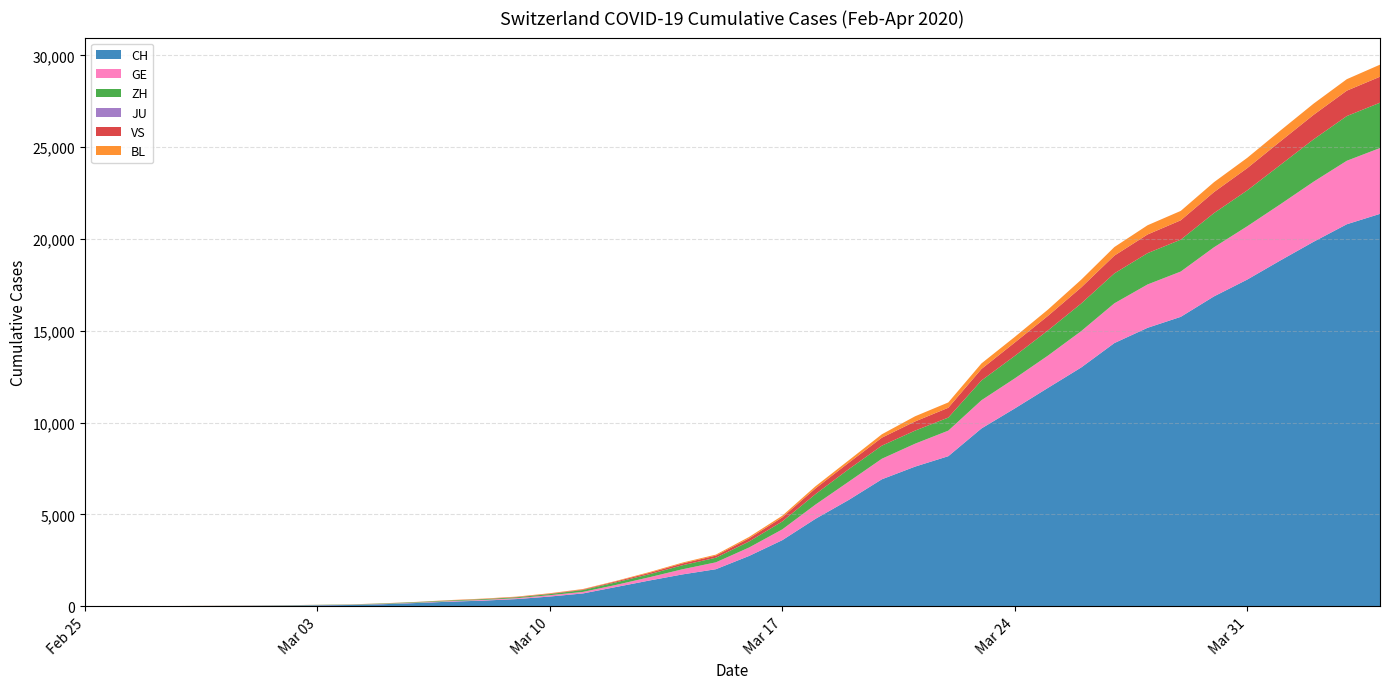

Reading right to left, transcribe all the data shown in this chart.

CH: 2020-04-04=21368	2020-04-03=20802	2020-04-02=19849	2020-04-01=18832	2020-03-31=17788	2020-03-30=16874	2020-03-29=15761	2020-03-28=15164	2020-03-27=14332	2020-03-26=13002	2020-03-25=11892	2020-03-24=10772	2020-03-23=9686	2020-03-22=8174	2020-03-21=7607	2020-03-20=6917	2020-03-19=5791	2020-03-18=4764	2020-03-17=3601	2020-03-16=2742	2020-03-15=2021	2020-03-14=1739	2020-03-13=1406	2020-03-12=1054	2020-03-11=702	2020-03-10=533	2020-03-09=395	2020-03-08=311	2020-03-07=254	2020-03-06=182	2020-03-05=117	2020-03-04=73	2020-03-03=54	2020-03-02=37	2020-03-01=27	2020-02-29=20	2020-02-28=13	2020-02-27=6	2020-02-26=2	2020-02-25=1
GE: 2020-04-04=3584	2020-04-03=3456	2020-04-02=3270	2020-04-01=3059	2020-03-31=2902	2020-03-30=2673	2020-03-29=2466	2020-03-28=2360	2020-03-27=2164	2020-03-26=1979	2020-03-25=1757	2020-03-24=1636	2020-03-23=1536	2020-03-22=1391	2020-03-21=1248	2020-03-20=1119	2020-03-19=994	2020-03-18=775	2020-03-17=587	2020-03-16=460	2020-03-15=374	2020-03-14=281	2020-03-13=178	2020-03-12=114	2020-03-11=84	2020-03-10=73	2020-03-09=47	2020-03-08=38	2020-03-07=30	2020-03-06=19	2020-03-05=15	2020-03-04=11	2020-03-03=11	2020-03-02=8	2020-03-01=8	2020-02-29=6	2020-02-28=4	2020-02-27=1	2020-02-26=1	2020-02-25=0
ZH: 2020-04-04=2467	2020-04-03=2434	2020-04-02=2306	2020-04-01=2142	2020-03-31=1953	2020-03-30=1862	2020-03-29=1736	2020-03-28=1704	2020-03-27=1630	2020-03-26=1503	2020-03-25=1371	2020-03-24=1224	2020-03-23=1076	2020-03-22=712	2020-03-21=712	2020-03-20=712	2020-03-19=680	2020-03-18=569	2020-03-17=430	2020-03-16=327	2020-03-15=251	2020-03-14=219	2020-03-13=164	2020-03-12=141	2020-03-11=102	2020-03-10=63	2020-03-09=50	2020-03-08=41	2020-03-07=35	2020-03-06=30	2020-03-05=24	2020-03-04=16	2020-03-03=14	2020-03-02=11	2020-03-01=7	2020-02-29=6	2020-02-28=2	2020-02-27=2	2020-02-26=2	2020-02-25=1
JU: 2020-04-04=0	2020-04-03=0	2020-04-02=0	2020-04-01=0	2020-03-31=0	2020-03-30=0	2020-03-29=0	2020-03-28=0	2020-03-27=0	2020-03-26=0	2020-03-25=0	2020-03-24=0	2020-03-23=0	2020-03-22=0	2020-03-21=0	2020-03-20=0	2020-03-19=0	2020-03-18=0	2020-03-17=0	2020-03-16=0	2020-03-15=0	2020-03-14=0	2020-03-13=0	2020-03-12=0	2020-03-11=0	2020-03-10=0	2020-03-09=0	2020-03-08=0	2020-03-07=0	2020-03-06=0	2020-03-05=0	2020-03-04=0	2020-03-03=0	2020-03-02=0	2020-03-01=0	2020-02-29=0	2020-02-28=0	2020-02-27=0	2020-02-26=0	2020-02-25=0
VS: 2020-04-04=1416	2020-04-03=1383	2020-04-02=1334	2020-04-01=1282	2020-03-31=1211	2020-03-30=1144	2020-03-29=1055	2020-03-28=1017	2020-03-27=968	2020-03-26=874	2020-03-25=793	2020-03-24=728	2020-03-23=628	2020-03-22=535	2020-03-21=498	2020-03-20=436	2020-03-19=349	2020-03-18=312	2020-03-17=225	2020-03-16=172	2020-03-15=115	2020-03-14=98	2020-03-13=76	2020-03-12=53	2020-03-11=30	2020-03-10=22	2020-03-09=17	2020-03-08=12	2020-03-07=7	2020-03-06=6	2020-03-05=5	2020-03-04=4	2020-03-03=3	2020-03-02=3	2020-03-01=2	2020-02-29=1	2020-02-28=1	2020-02-27=0	2020-02-26=0	2020-02-25=0
BL: 2020-04-04=656	2020-04-03=625	2020-04-02=610	2020-04-01=588	2020-03-31=561	2020-03-30=539	2020-03-29=511	2020-03-28=502	2020-03-27=466	2020-03-26=422	2020-03-25=341	2020-03-24=306	2020-03-23=302	2020-03-22=289	2020-03-21=282	2020-03-20=184	2020-03-19=134	2020-03-18=116	2020-03-17=89	2020-03-16=76	2020-03-15=54	2020-03-14=47	2020-03-13=42	2020-03-12=26	2020-03-11=26	2020-03-10=22	2020-03-09=20	2020-03-08=19	2020-03-07=15	2020-03-06=6	2020-03-05=6	2020-03-04=2	2020-03-03=2	2020-03-02=2	2020-03-01=2	2020-02-29=2	2020-02-28=1	2020-02-27=0	2020-02-26=0	2020-02-25=0